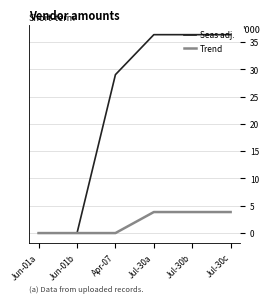

What position from the left is Apr-07?

3